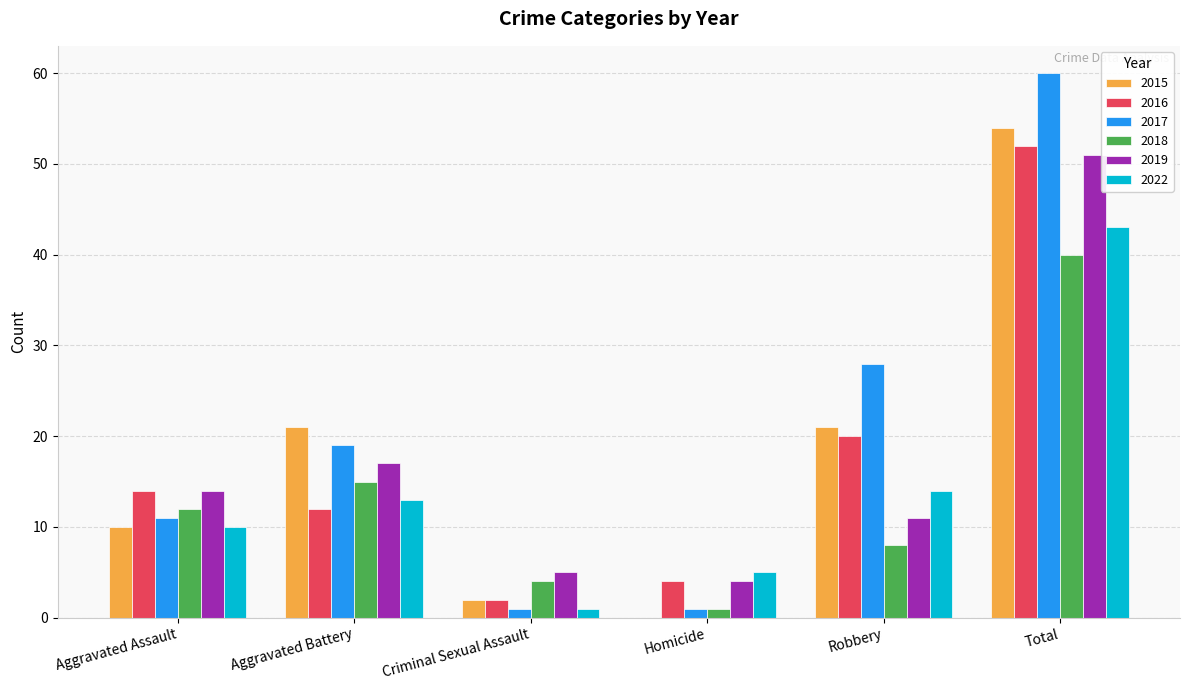

Which series has the largest range (max minus min)?

2017